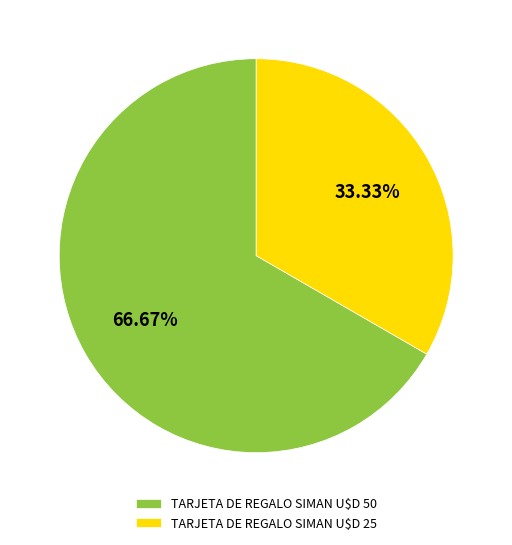

To the nearest percent, what is the difference between the largest and smallest slice percentages?

33%